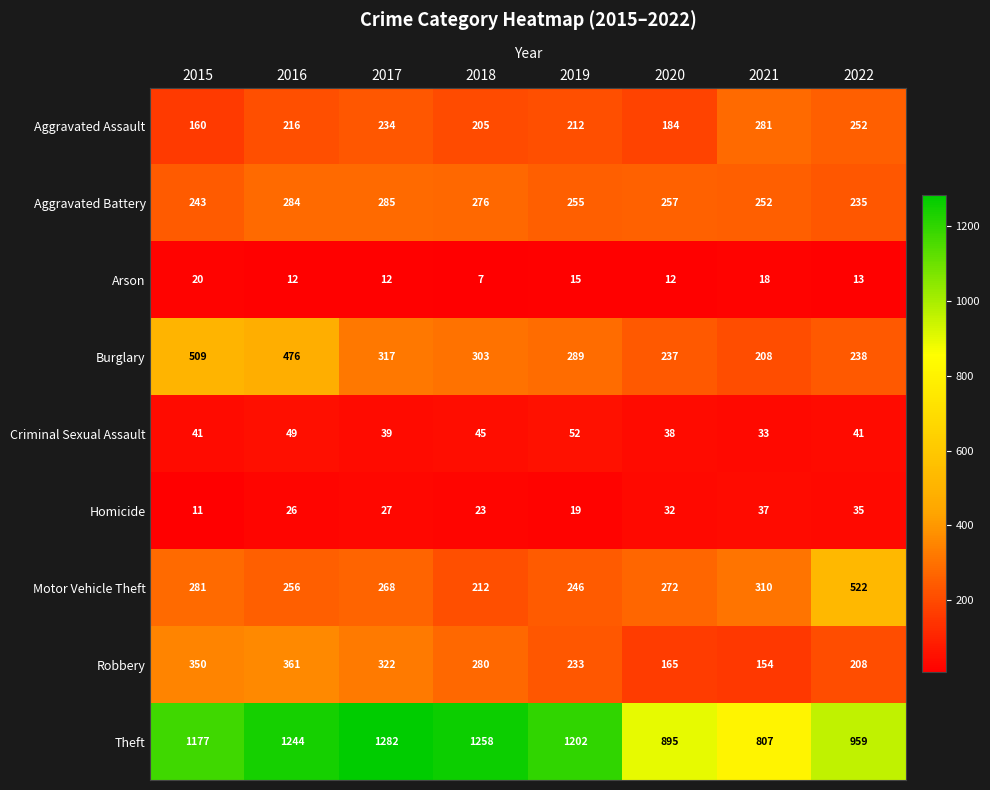

At which label does Burglary first exceed 303?

2015